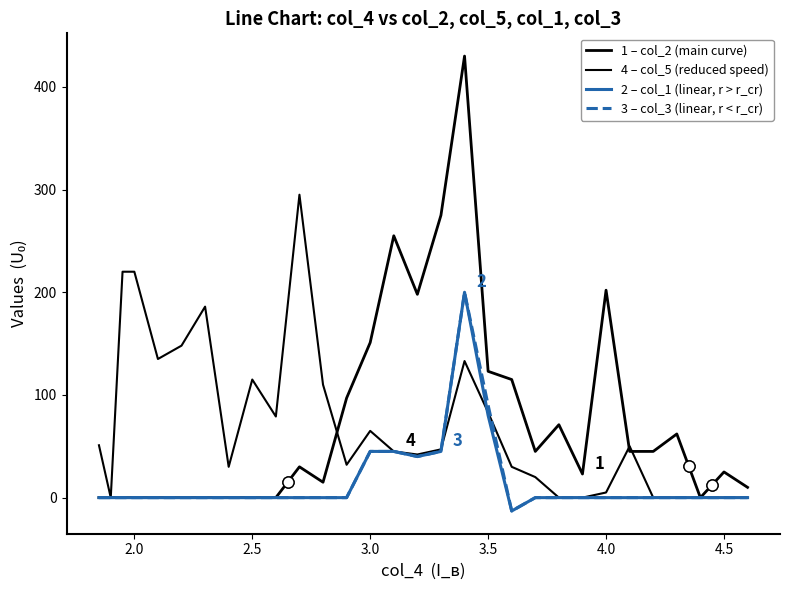

Does the chart display data point markers on the line(s)?

No